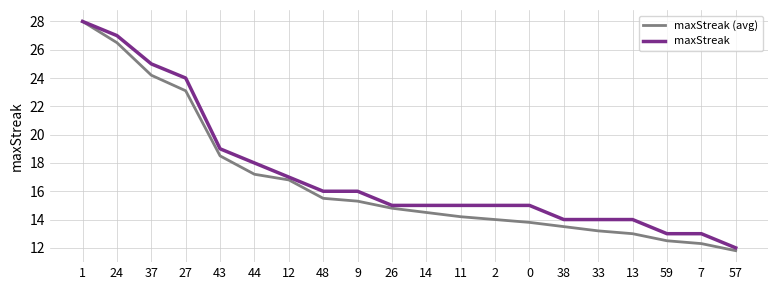

True or false: maxStreak (avg) has a value of 26.0 at 12.

False